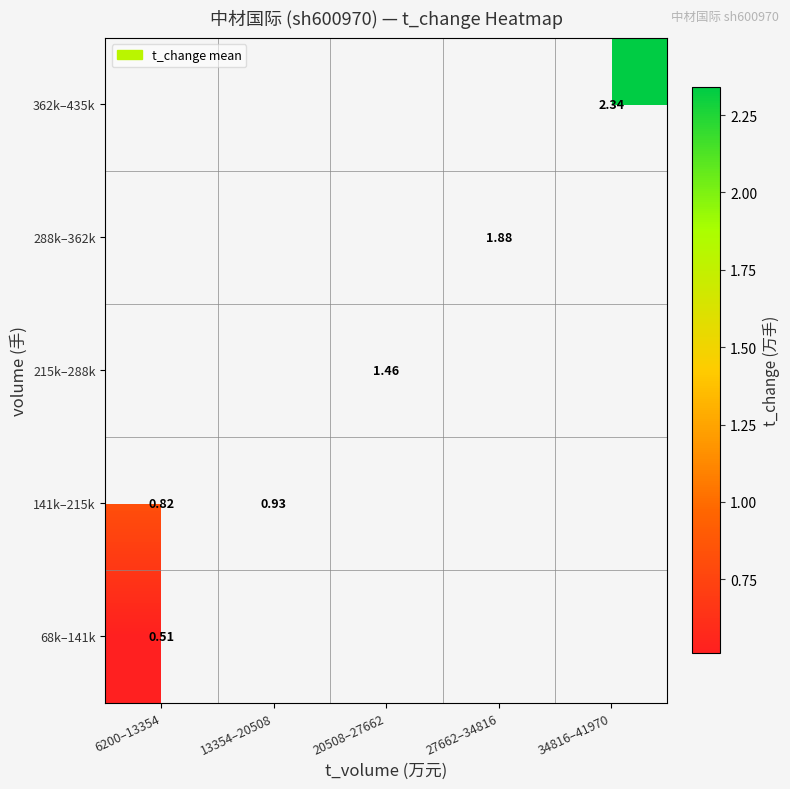

Which series has the largest range (max minus min)?

141k–215k